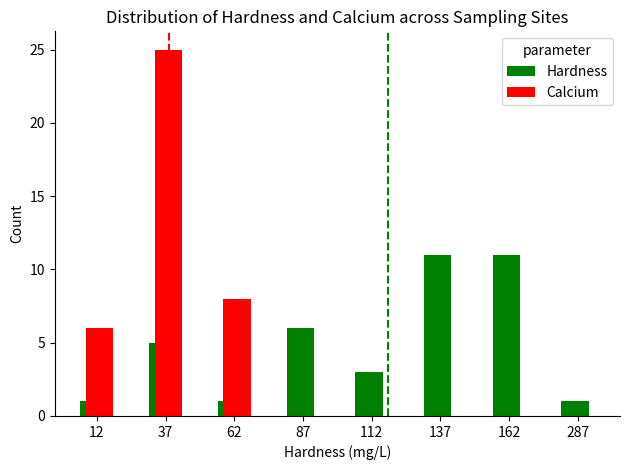

Is the value of Hardness at 37 greater than the value of Calcium at 12?

No